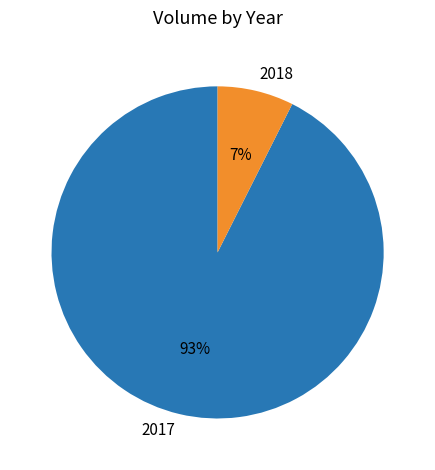

What is the largest slice in the pie chart?

2017